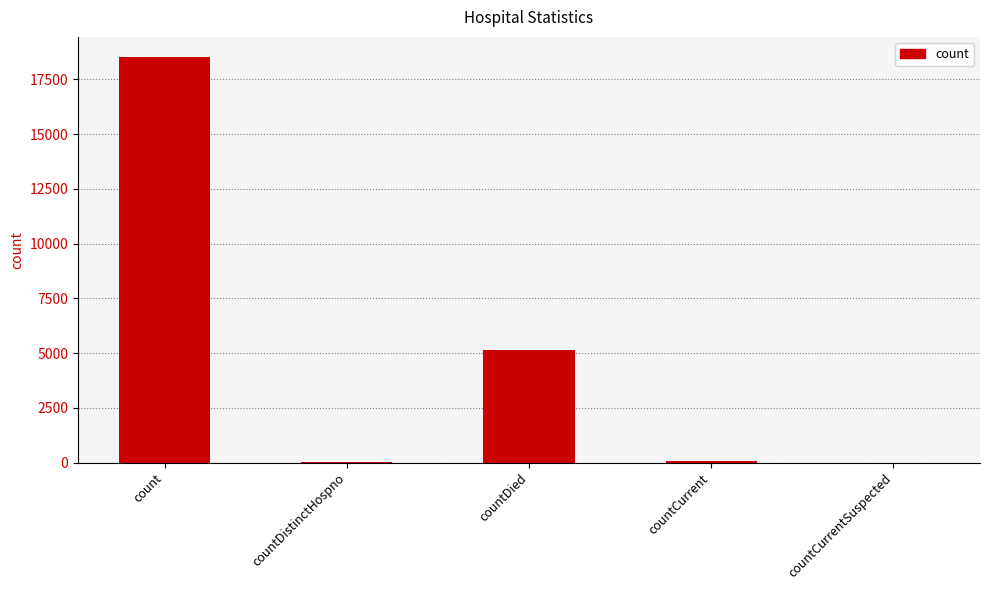

True or false: the data shows 1839 at countDied.

False